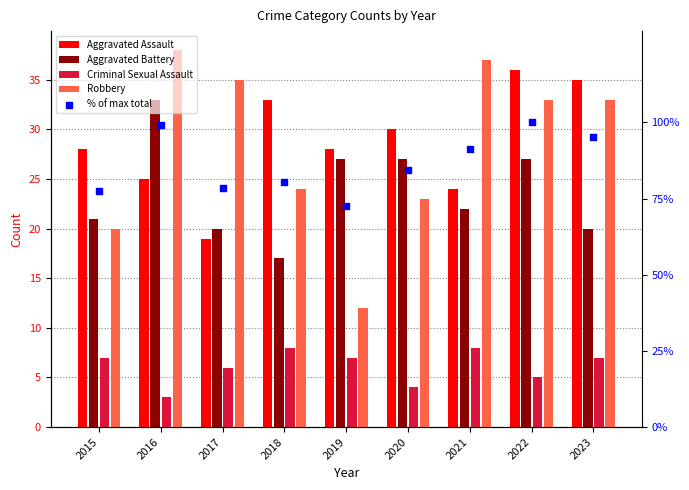

At how many categories does at least one series exceed 65?

9